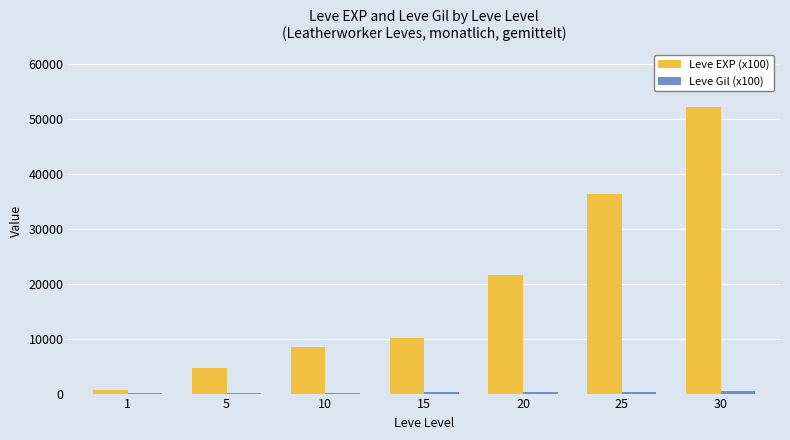

What is the maximum value shown in the chart?

52220